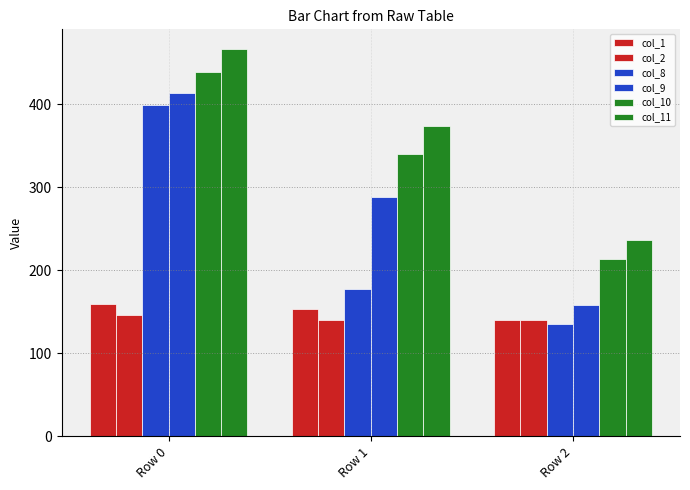

How many categories are shown in the chart?

3